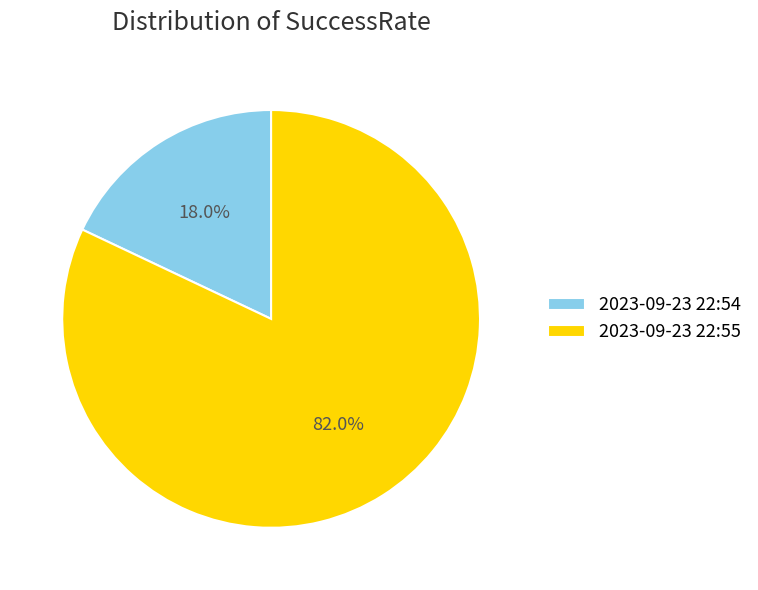

What percentage is the 2023-09-23 22:54 slice, to the nearest percent?

18%